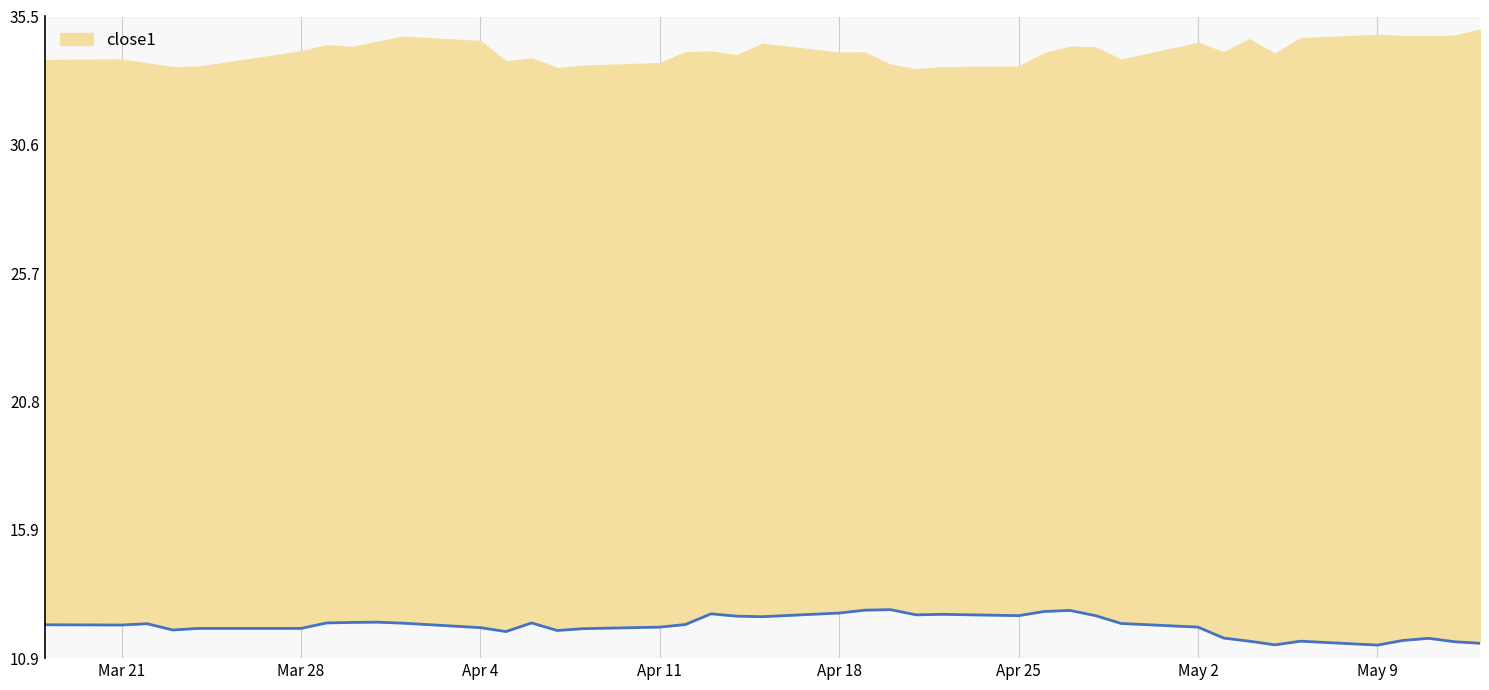

How many lines are shown in the chart?

1